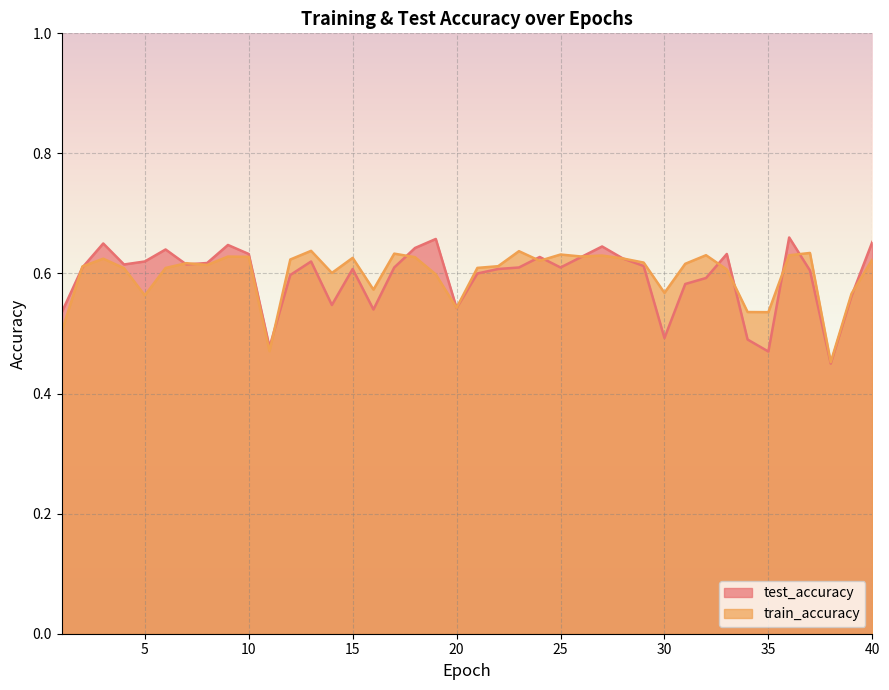

Which has a higher value, 22 or 9?

9